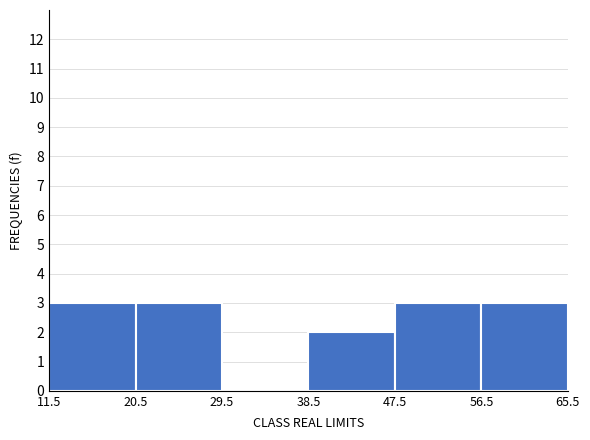

What is the height of the bar covering 20.5 to 29.5 on the x-axis? The values are not printed on the chart, so give them approximately, as read against the axis.

3